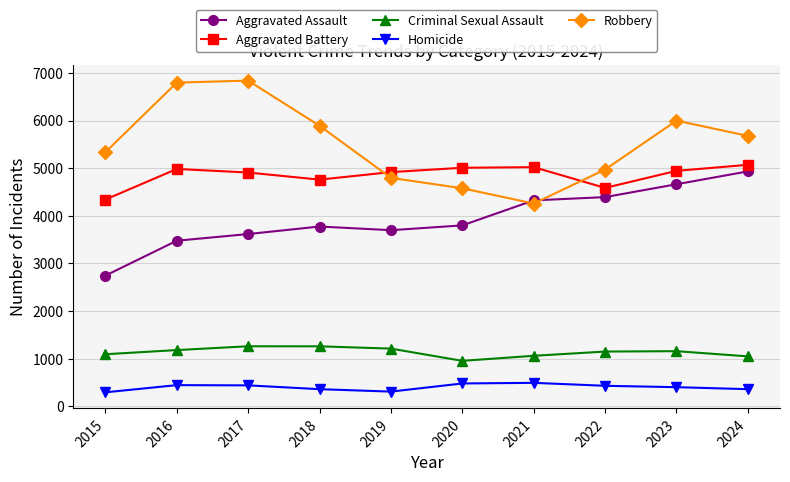

What is the value of the Homicide point at the 6th from the left?

478